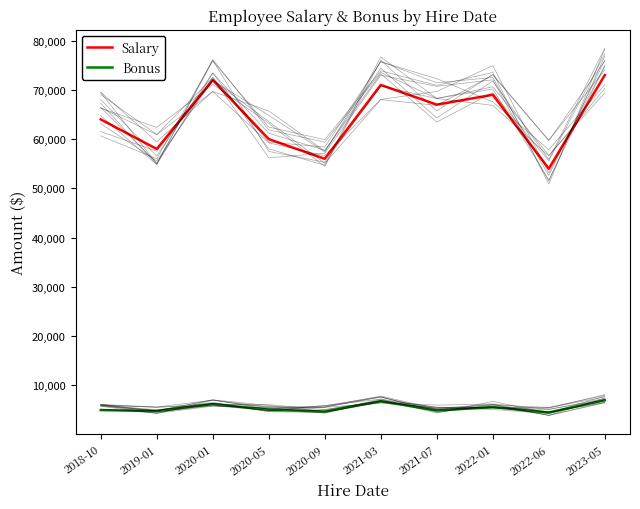

What is the difference between the highest and lowest values at 2023-05?

66000